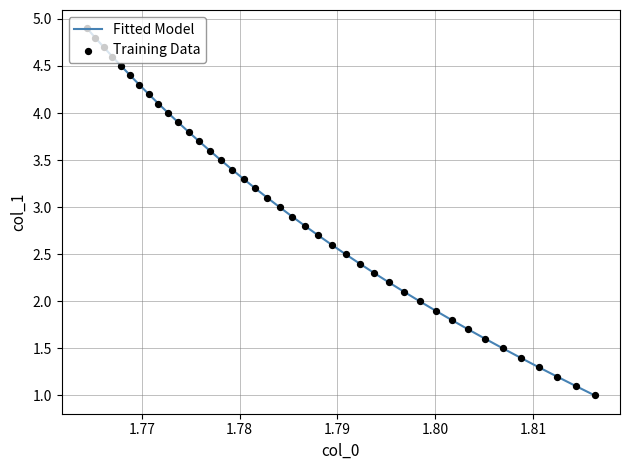

What is the maximum value shown in the chart?

4.9